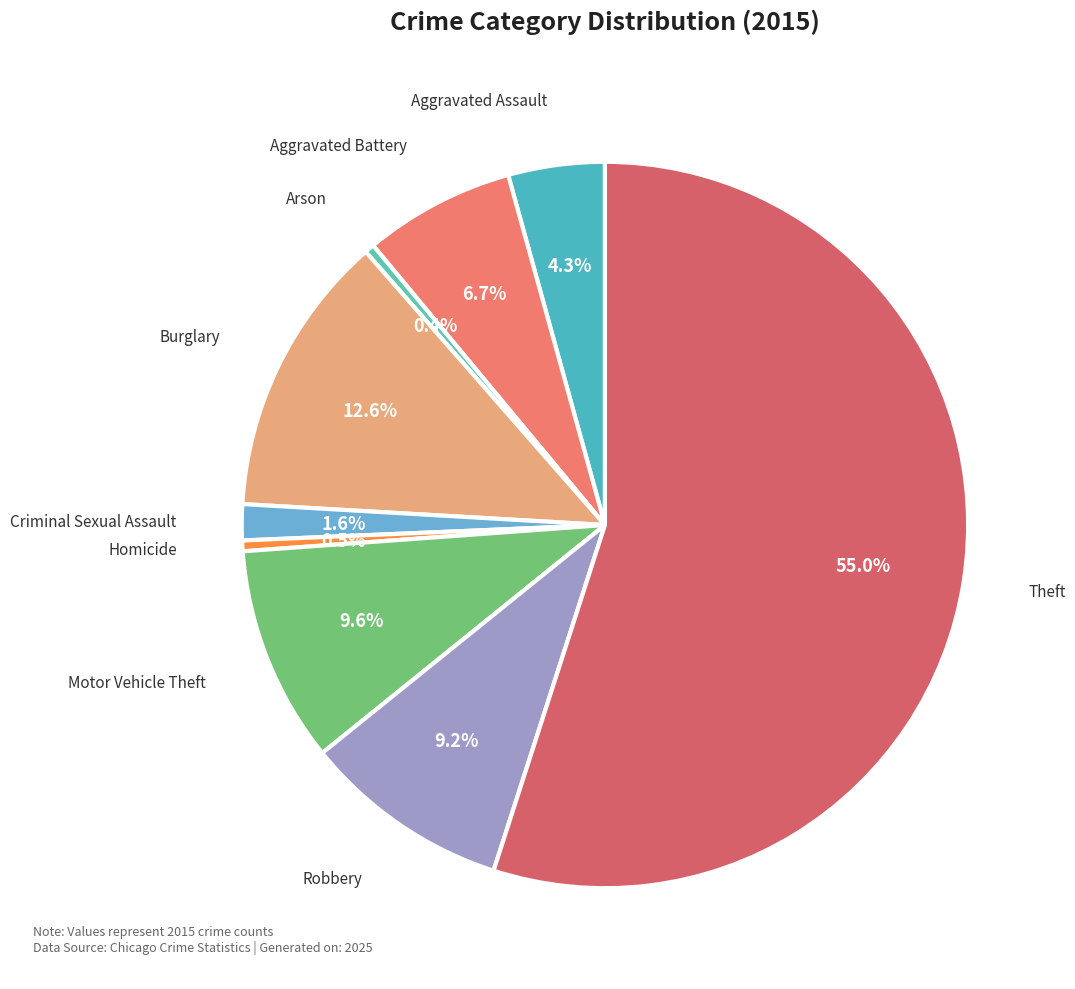

To the nearest percent, what is the average slice percentage?

11%